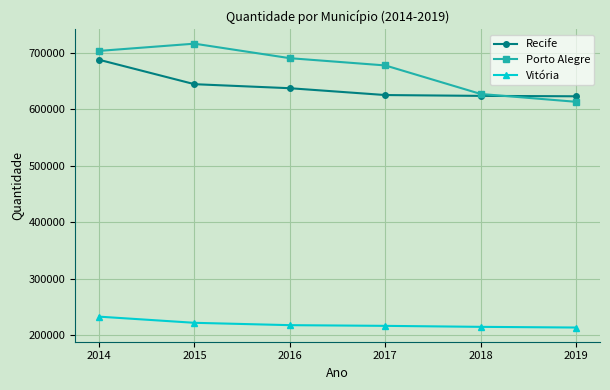

At how many categories does at least one series exceed 653990?

4